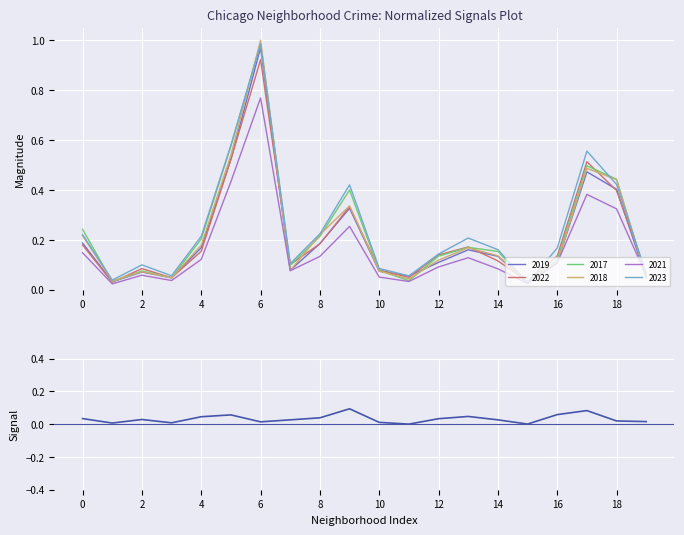

Which category has the highest value in the 2018 series?

6